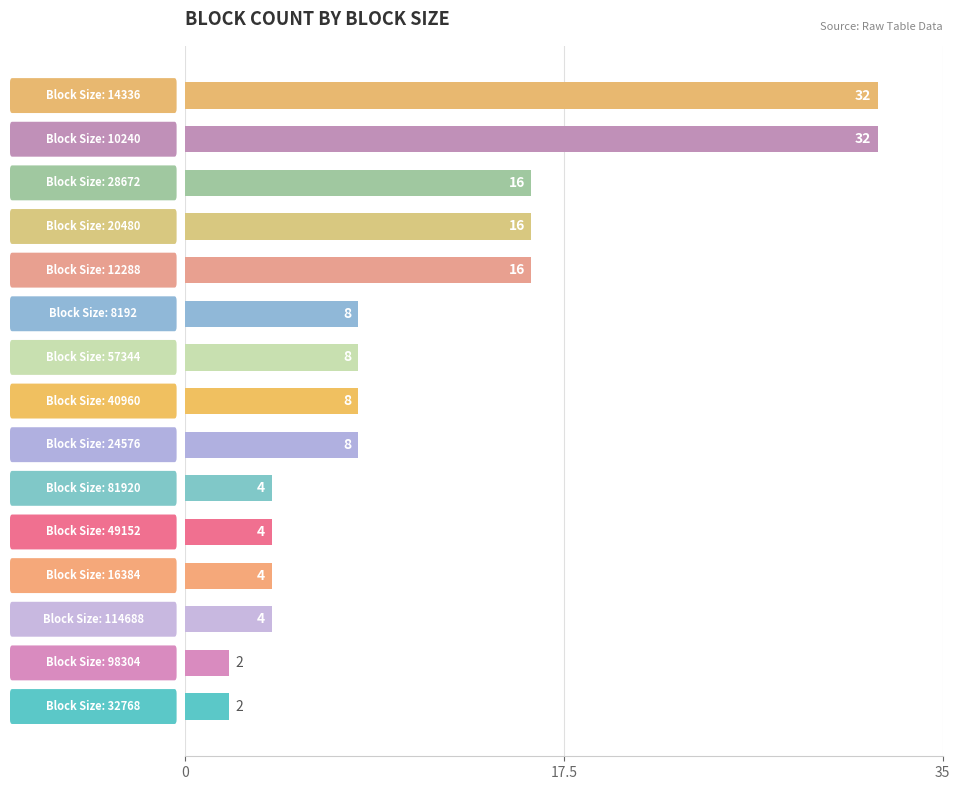

What is the average value?

11